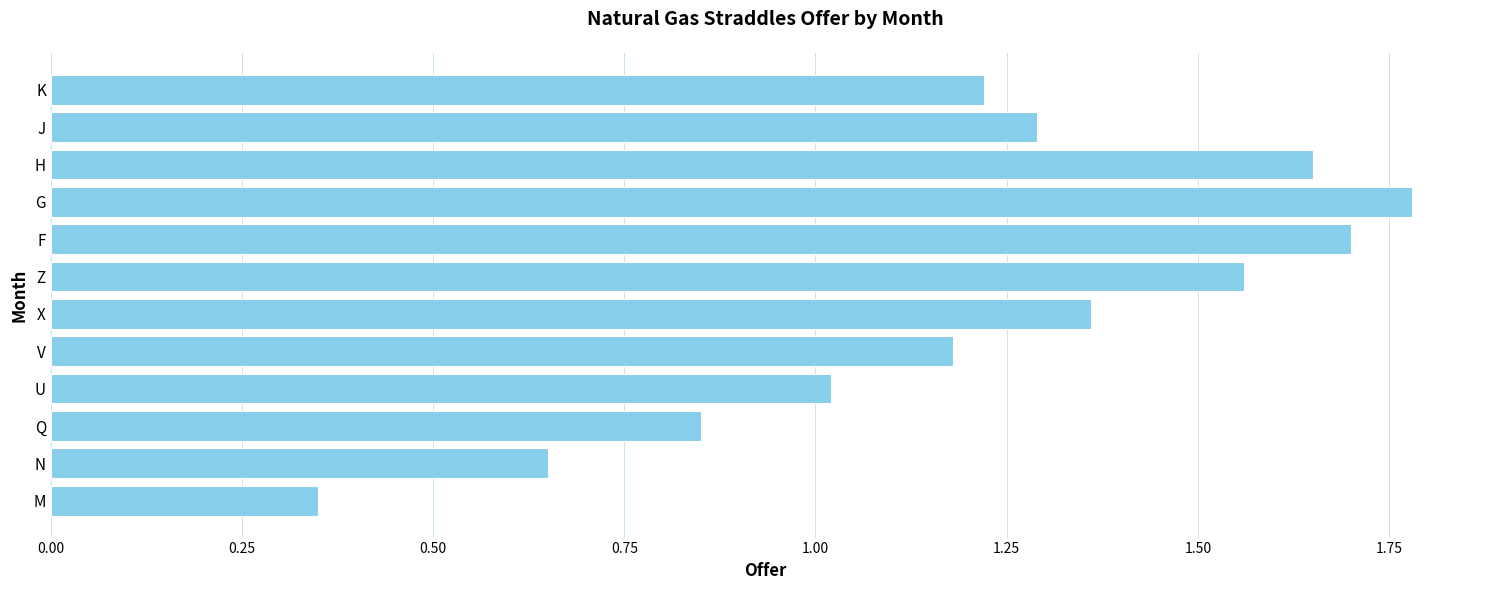

Between U and G, which is larger?

G